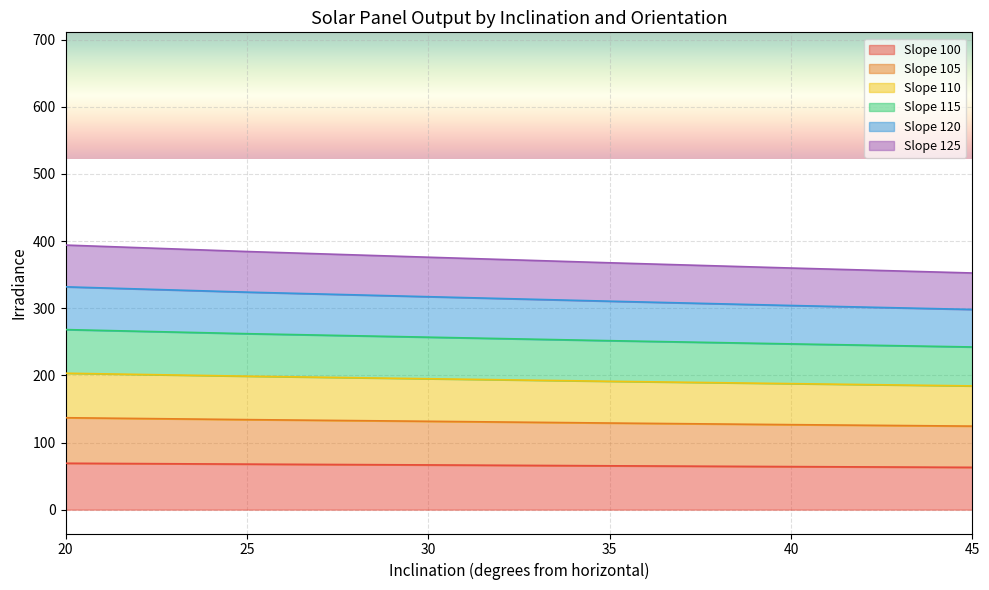

Does the chart display data point markers on the line(s)?

No